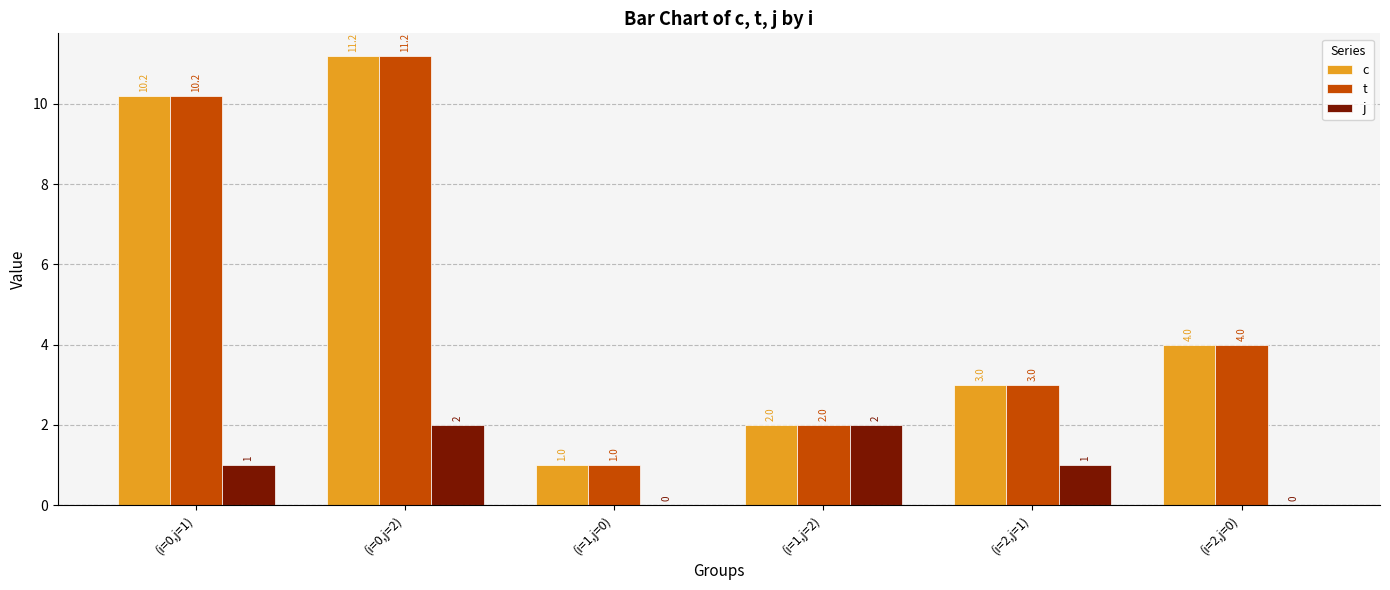

At which category is the sum across all series the highest?

(i=0,j=2)